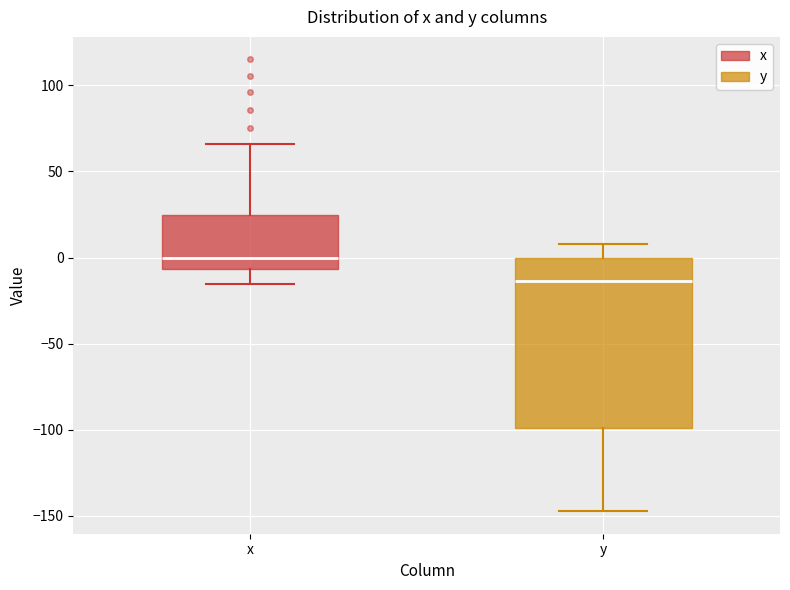

Reading left to right, transcribe this box plot: for each box, give where its median line is, the range the box spans, and where its two whiskers end, as read against the y-axis. The values are not printed on the chart, so give them approximately, as read against the axis.

x: median 0, box -5 to 25, whiskers -15 to 65
y: median -15, box -100 to 0, whiskers -145 to 10